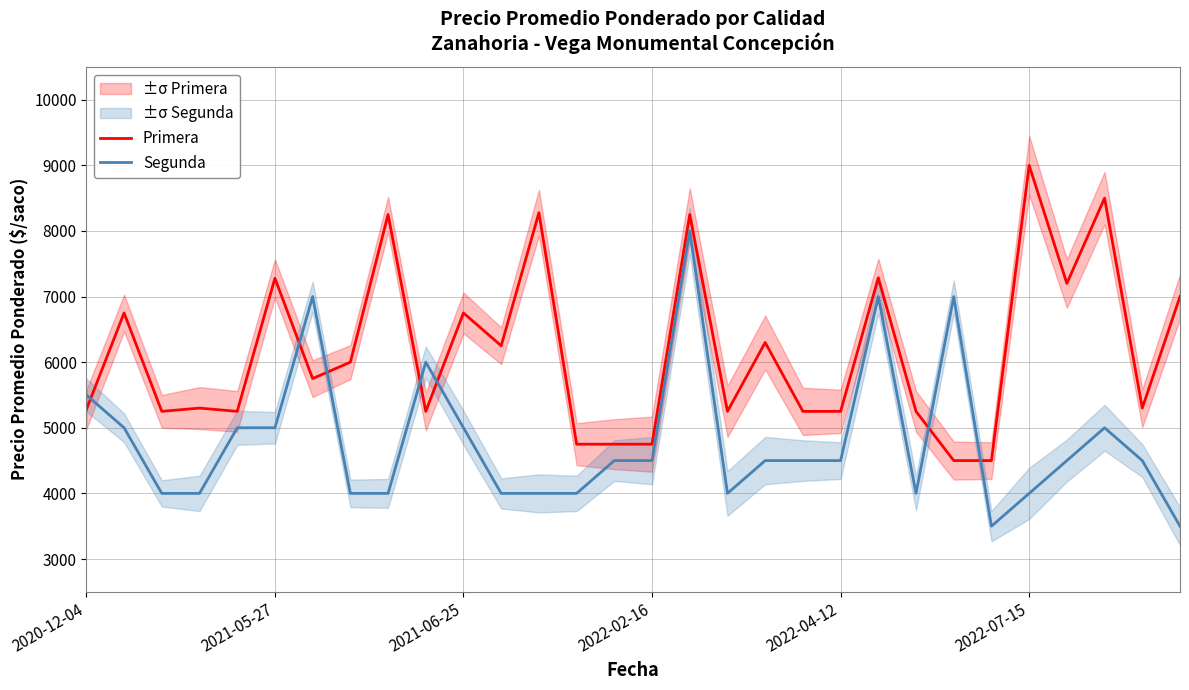

What is the label of the 17th point from the right?

13